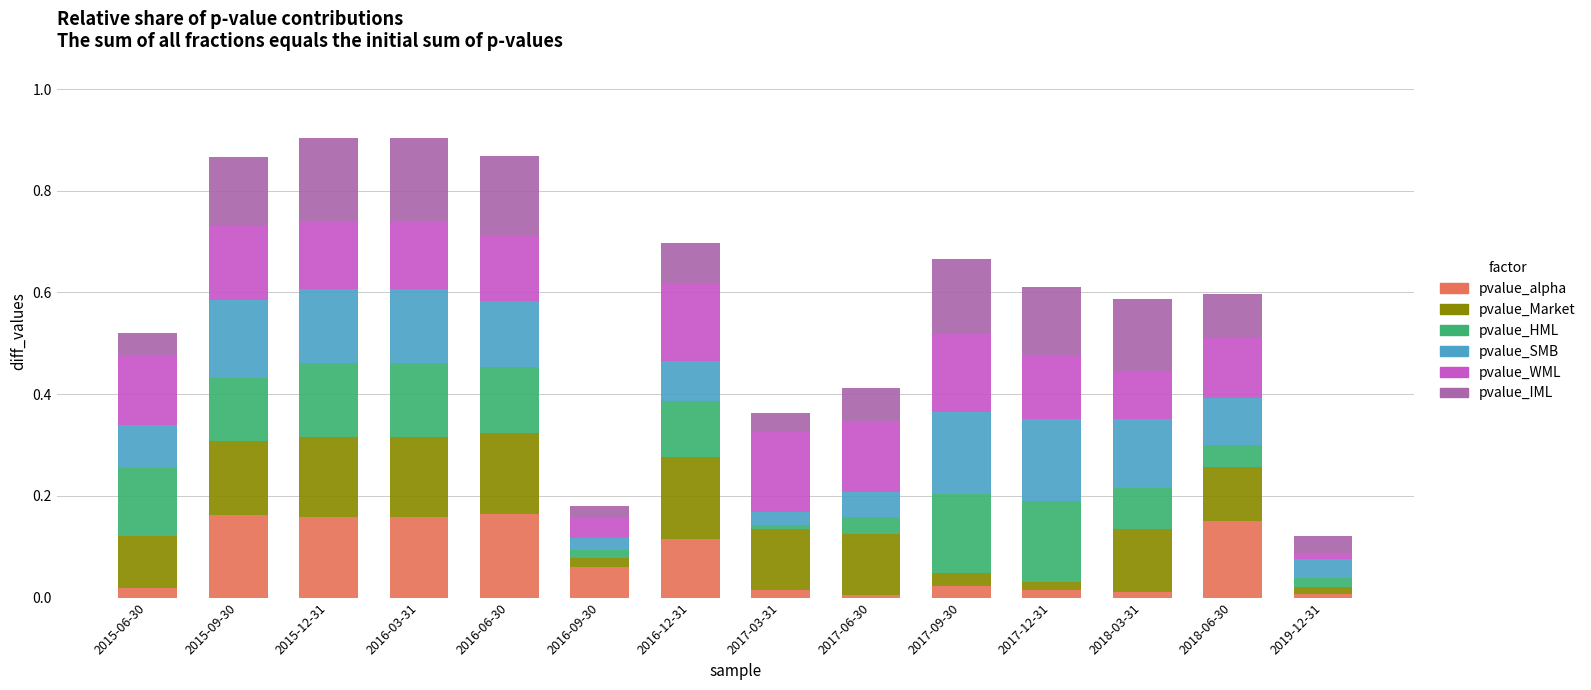

What are all the series names shown in the legend?

pvalue_alpha, pvalue_Market, pvalue_HML, pvalue_SMB, pvalue_WML, pvalue_IML